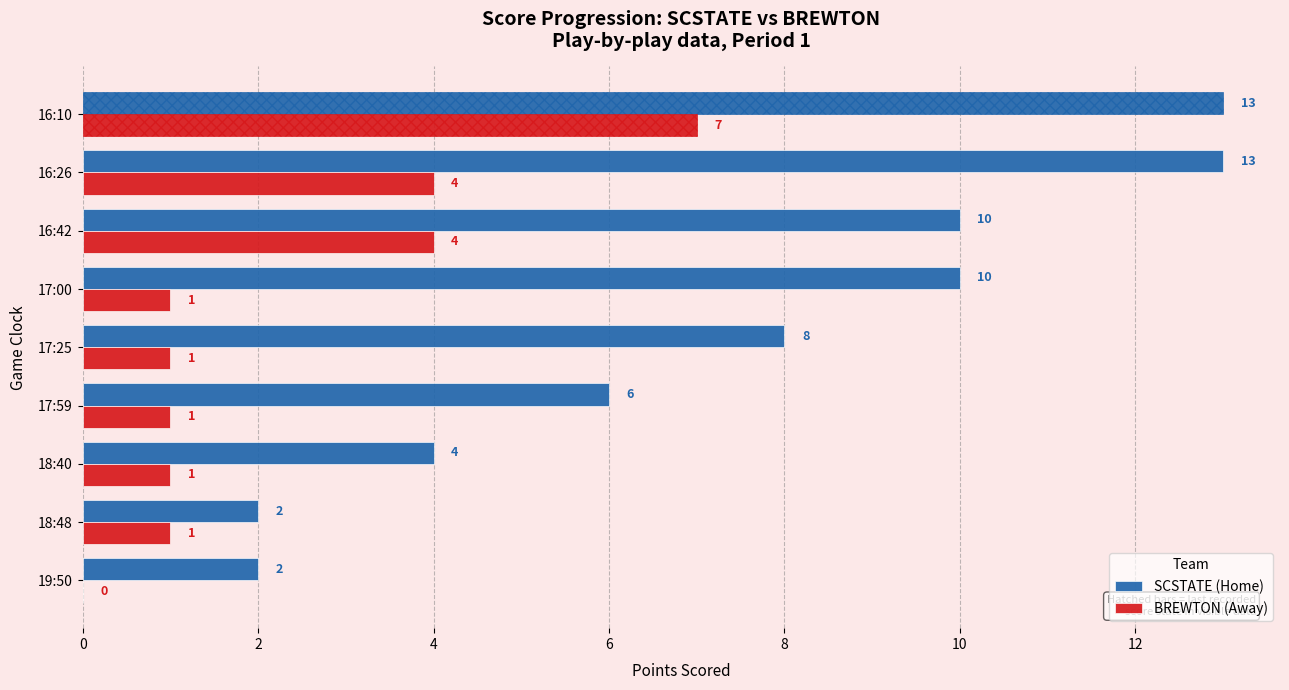

What is the average value of the SCSTATE (Home) series?

8